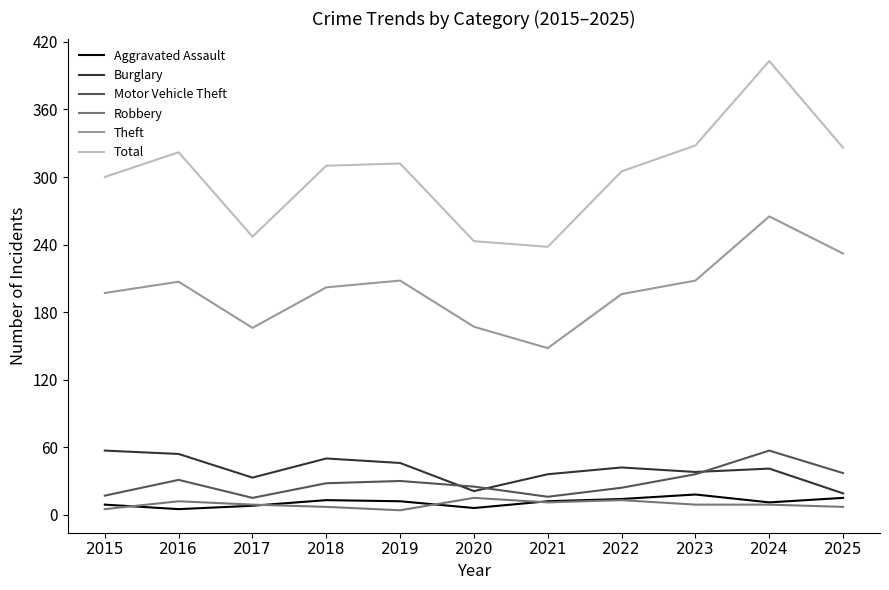

Which series changed the most between 2017 and 2023?

Total